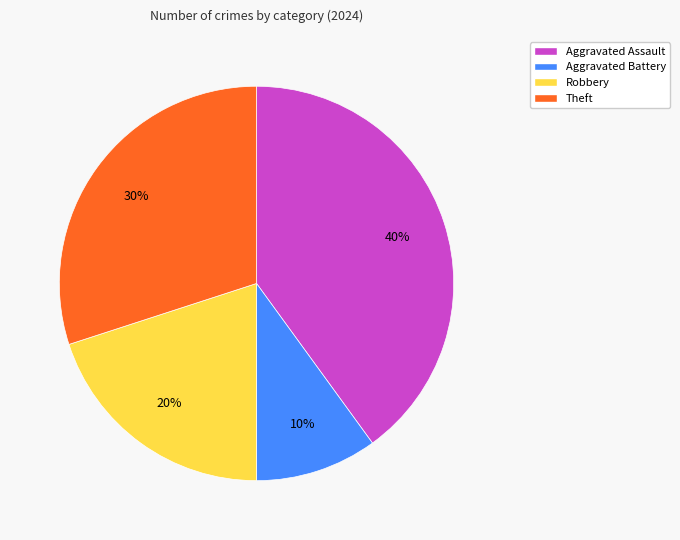

The Aggravated Battery slice represents 24% of the pie. True or false?

False